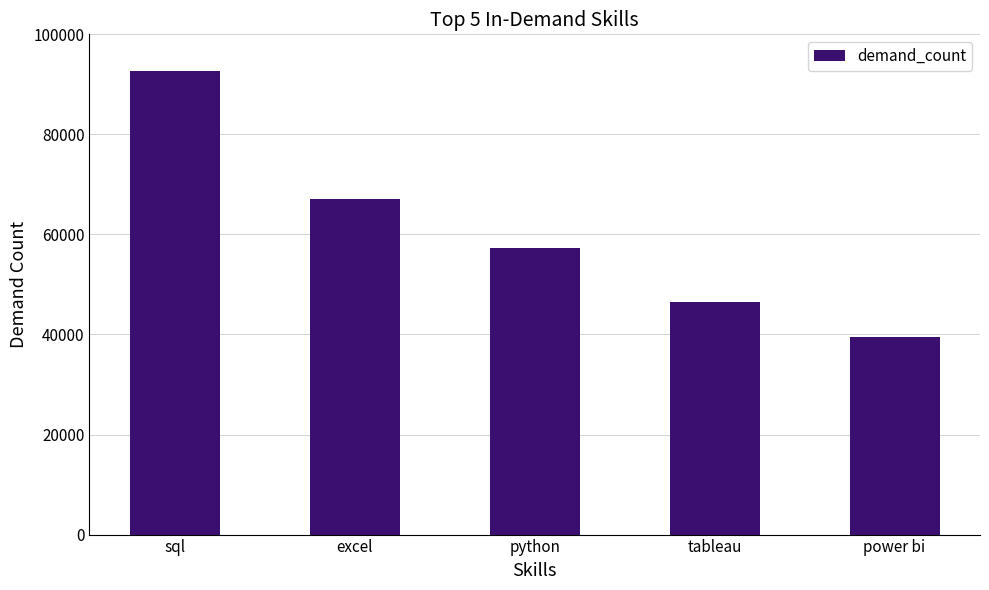

Reading left to right, transcribe all the data shown in this chart.

sql=92628	excel=67031	python=57326	tableau=46554	power bi=39468